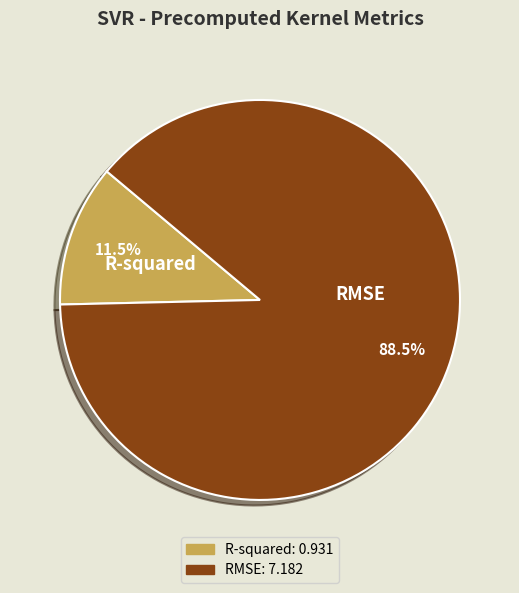

Which slice is the smallest?

R-squared